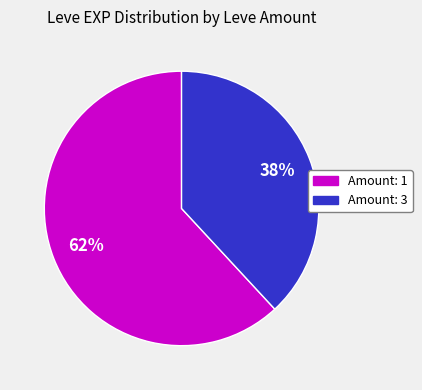

Does any single category account for the majority?

Yes